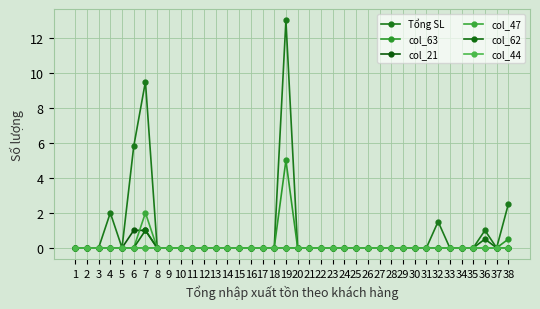

List the series in order of their peak value, highest first.

Tổng SL, col_63, col_47, col_21, col_62, col_44